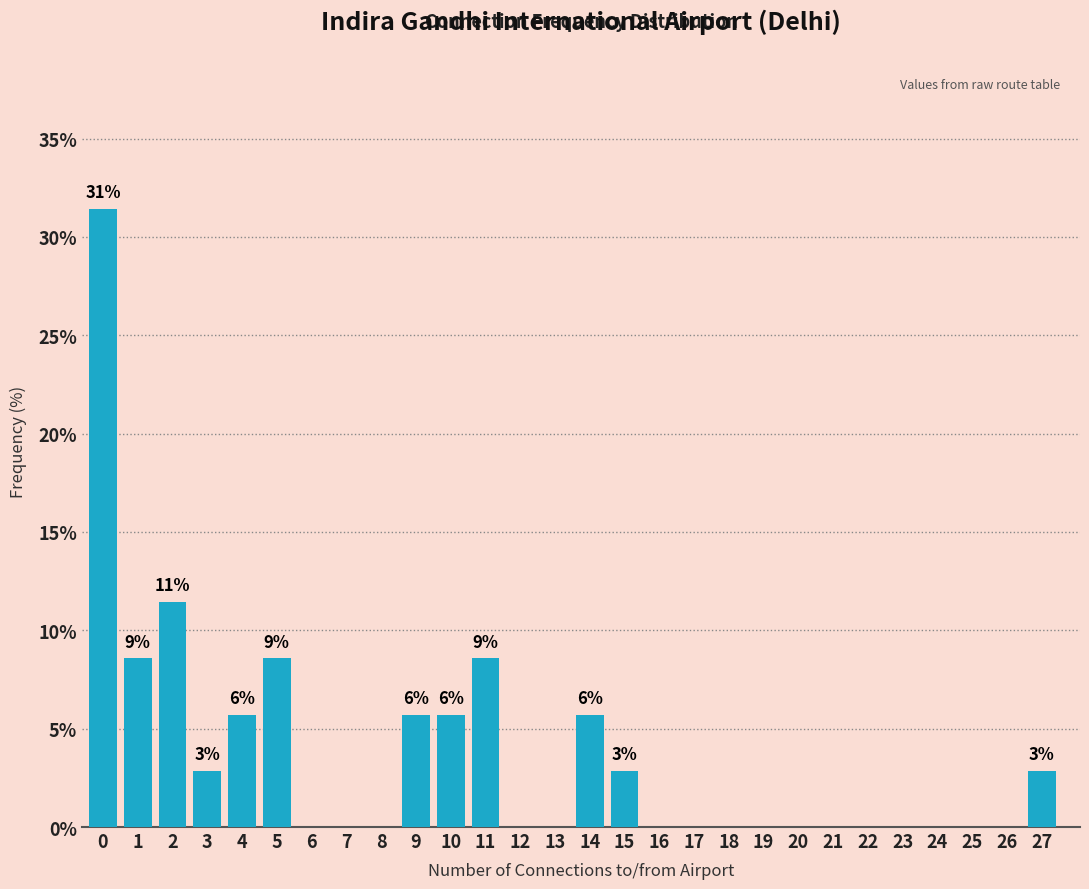

Reading left to right, extract all data points from this chart.

0=31.4	1=8.6	2=11.4	3=2.9	4=5.7	5=8.6	6=0.0	7=0.0	8=0.0	9=5.7	10=5.7	11=8.6	12=0.0	13=0.0	14=5.7	15=2.9	16=0.0	17=0.0	18=0.0	19=0.0	20=0.0	21=0.0	22=0.0	23=0.0	24=0.0	25=0.0	26=0.0	27=2.9